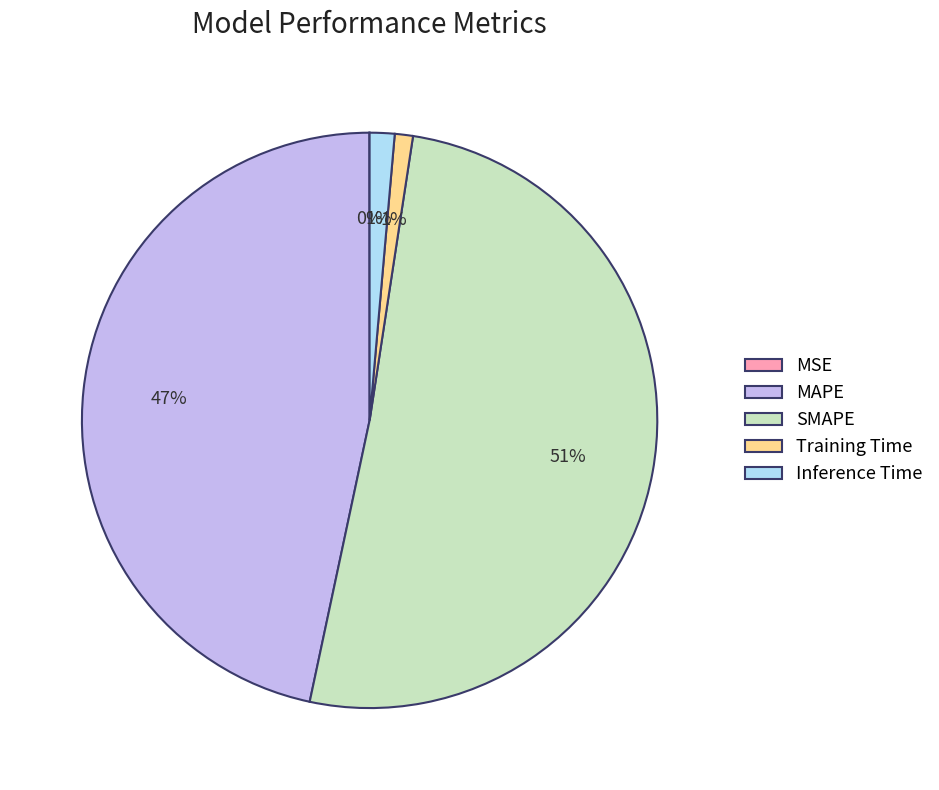

The SMAPE slice represents 51% of the pie. True or false?

True